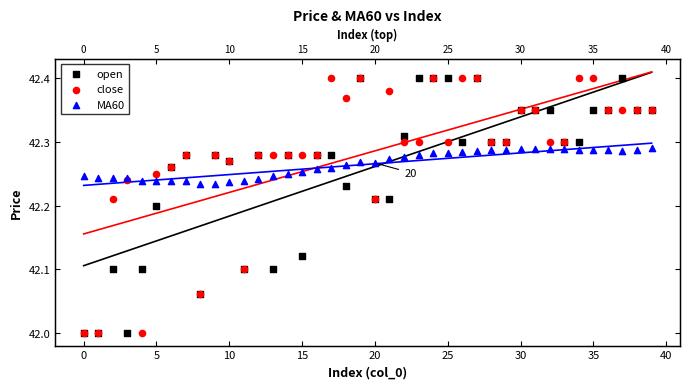

Which series reaches the minimum Y coordinate?

open